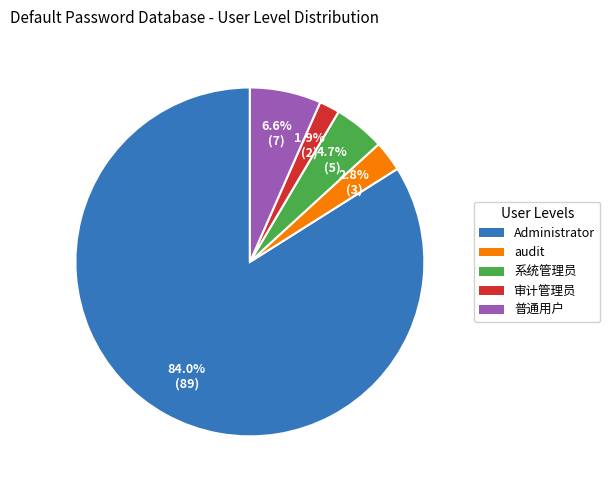

What percentage is the 系统管理员 slice, to the nearest percent?

5%